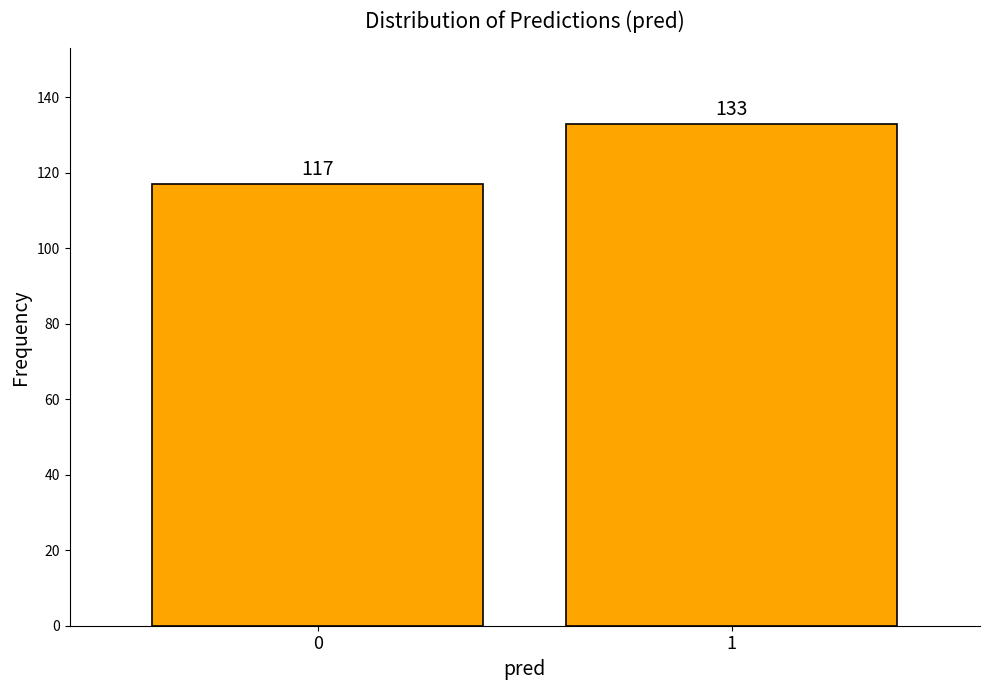

Reading left to right, what are all the values shown in this chart?

117	133